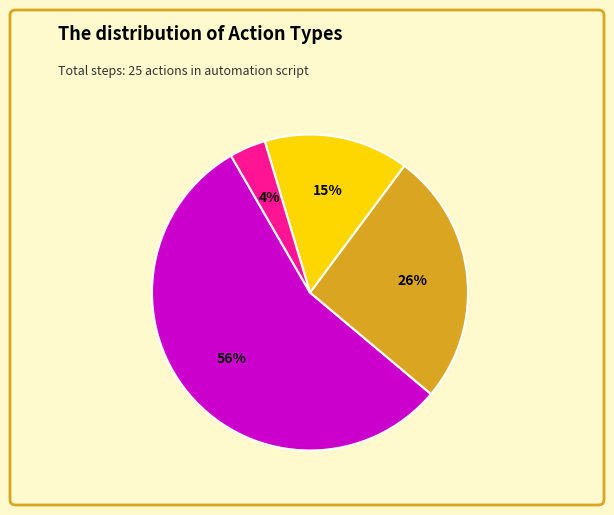

Do input and focus together represent more than half of the pie?

No